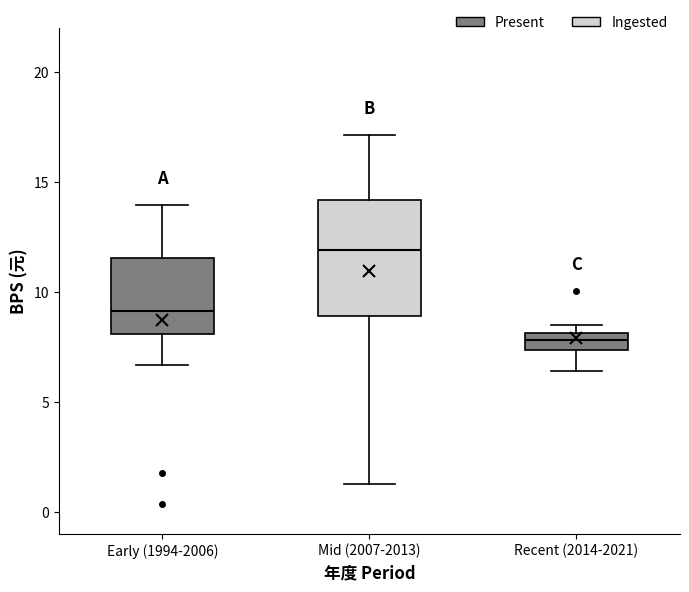

Reading left to right, transcribe this box plot: for each box, give where its median line is, the range the box spans, and where its two whiskers end, as read against the y-axis. The values are not printed on the chart, so give them approximately, as read against the axis.

Early (1994-2006): median 9.0, box 8.0 to 11.5, whiskers 6.5 to 14.0
Mid (2007-2013): median 12.0, box 9.0 to 14.0, whiskers 1.5 to 17.0
Recent (2014-2021): median 8.0 (inside the box), box 7.5 to 8.0, whiskers 6.5 to 8.5